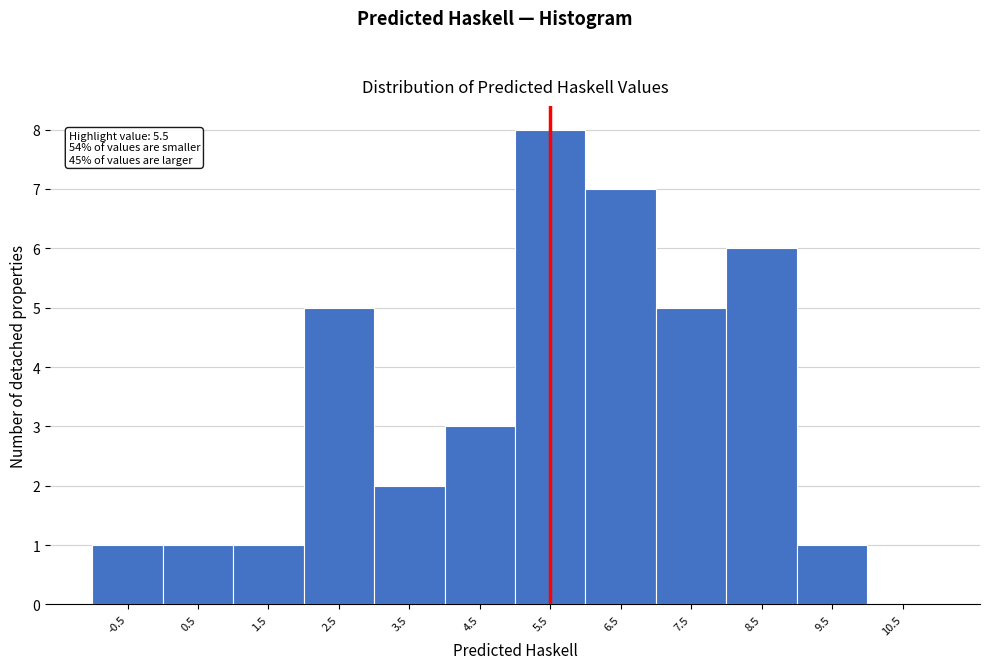

Which range on the x-axis has the tallest bar?

5 to 6